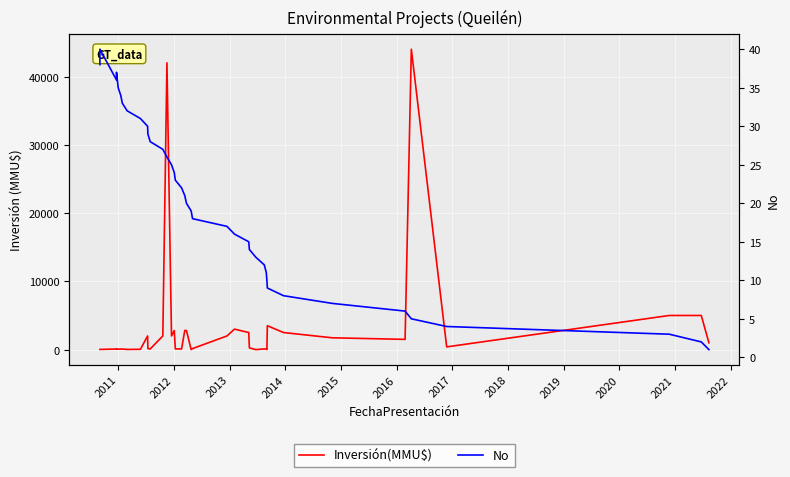

True or false: No has a value of 17 at 2020.

False